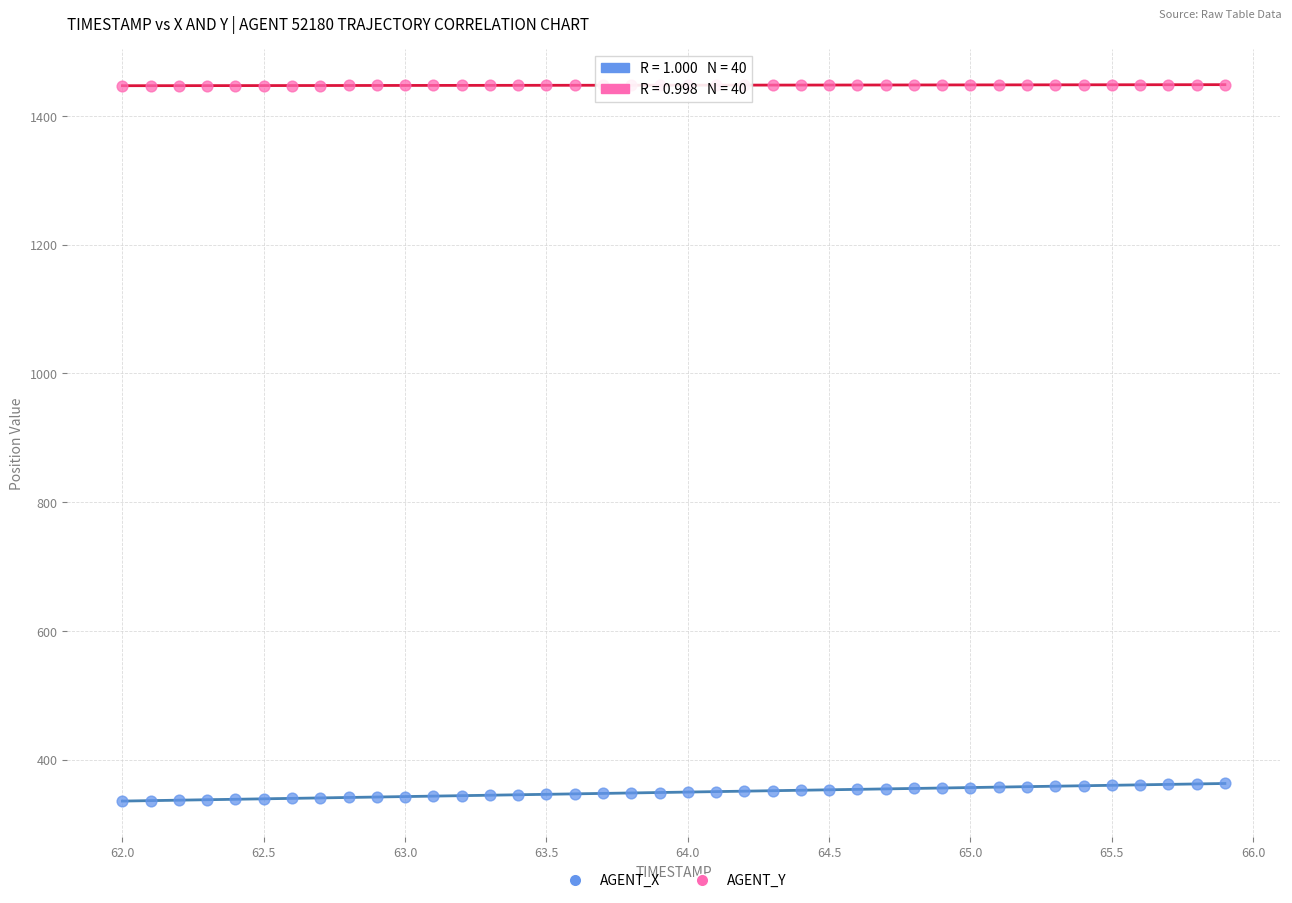

Which series contains the lowest Y value?

AGENT_X